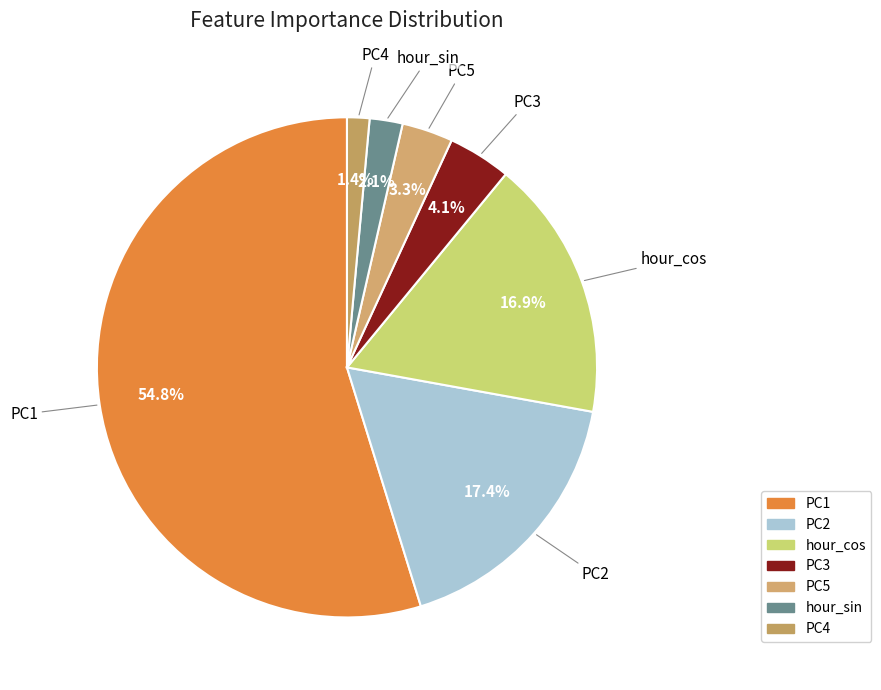

To the nearest percent, what is the average slice percentage?

14%